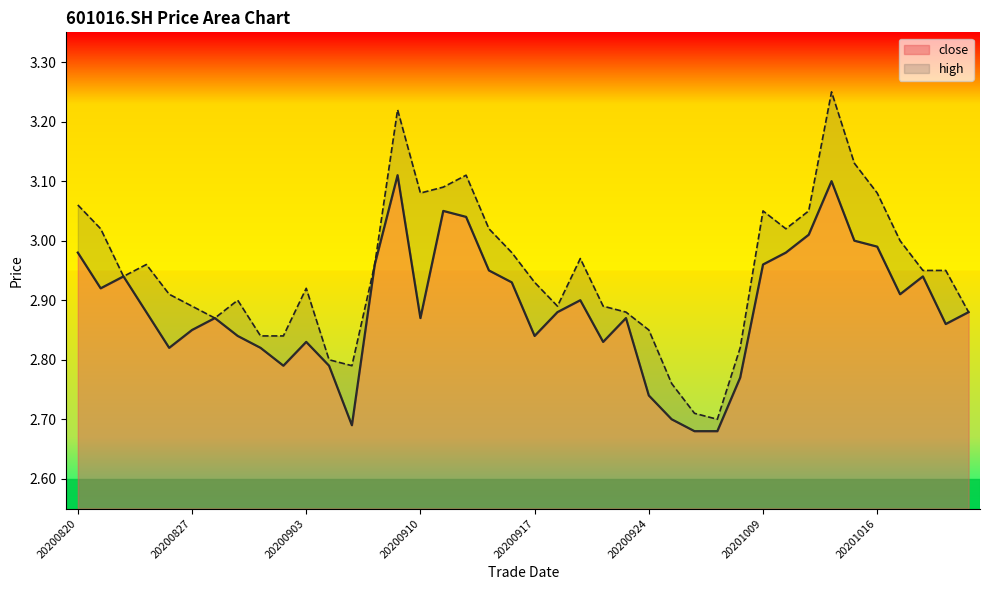

Does the chart display data point markers on the line(s)?

No